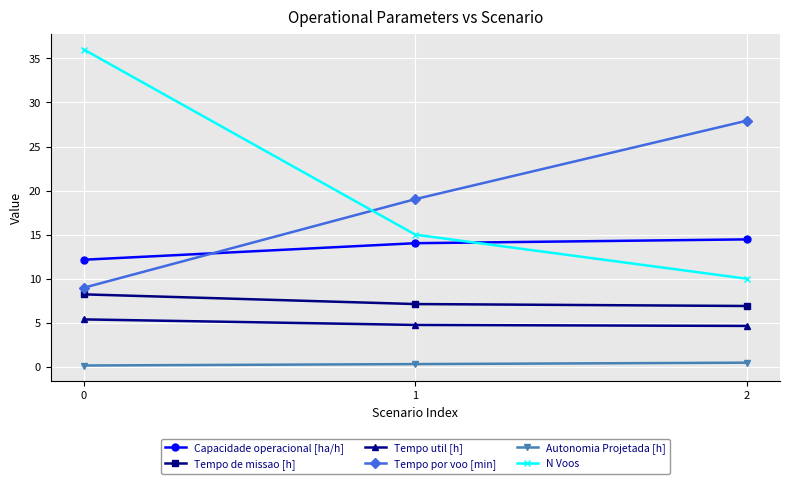

Which series has the largest range (max minus min)?

N Voos